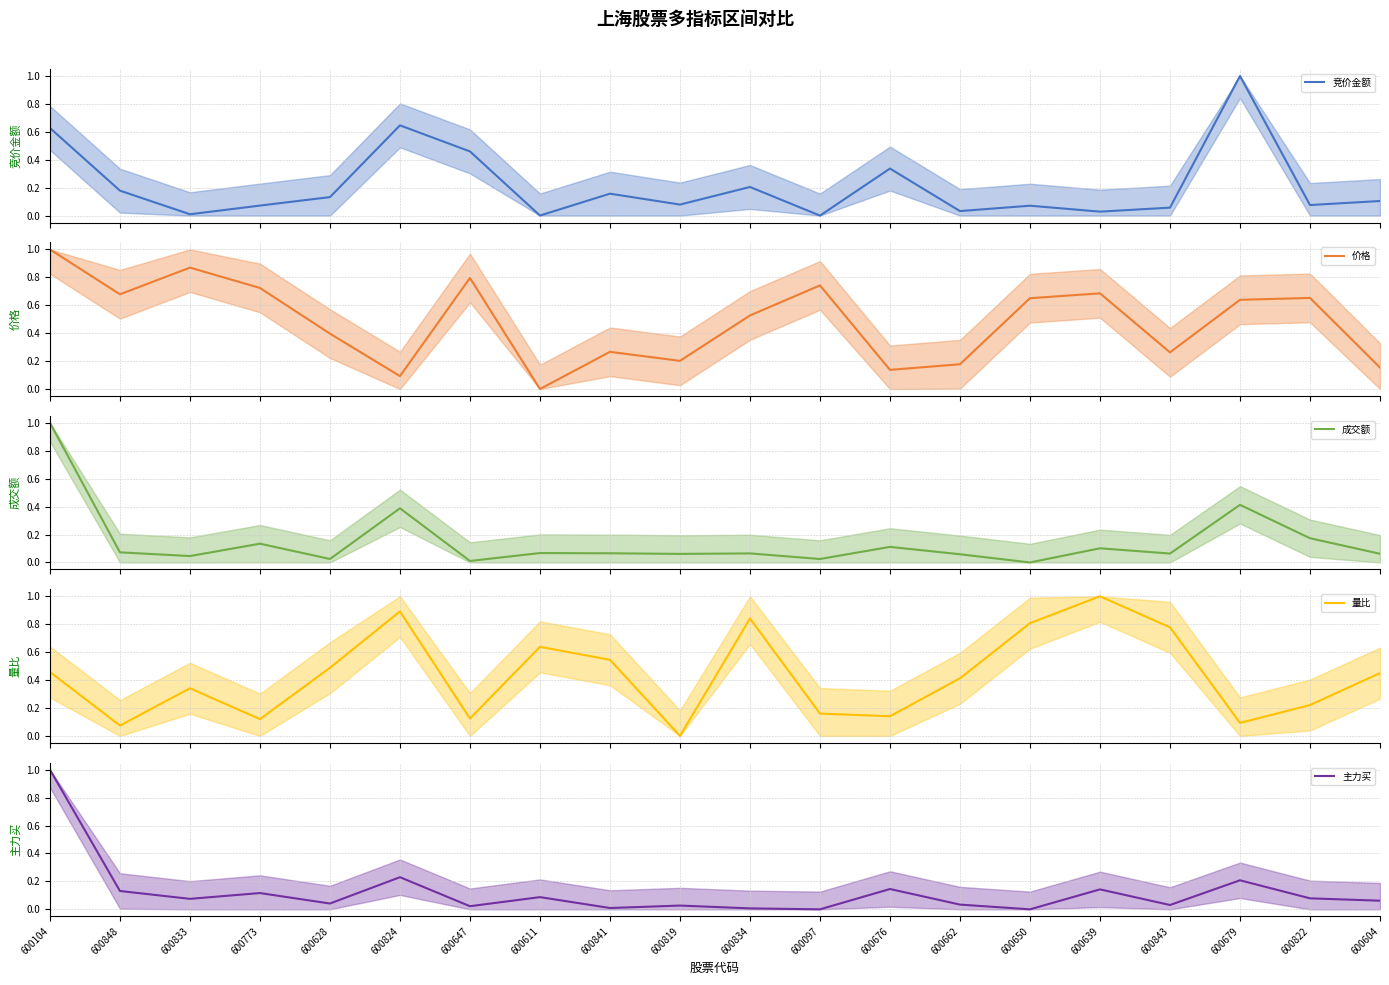

The 量比 series shows 0.2 at 600843. True or false?

False